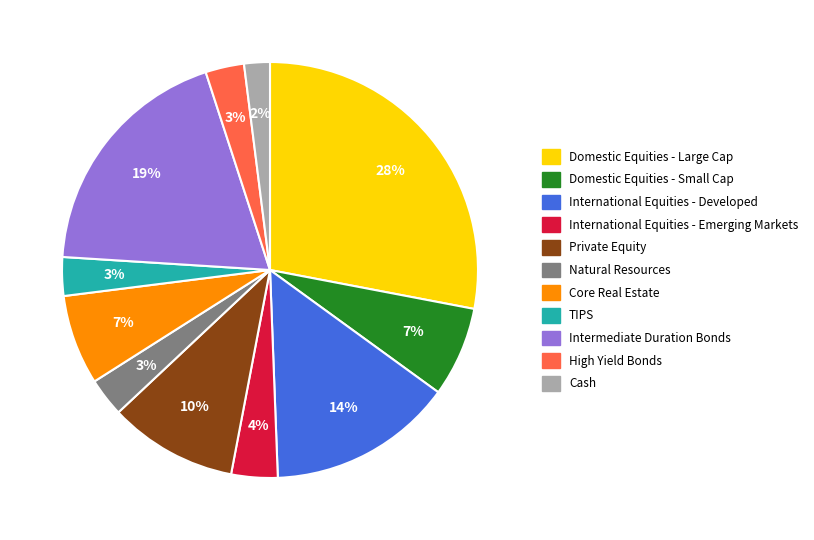

To the nearest percent, what is the difference between the Natural Resources and Core Real Estate slice percentages?

4%